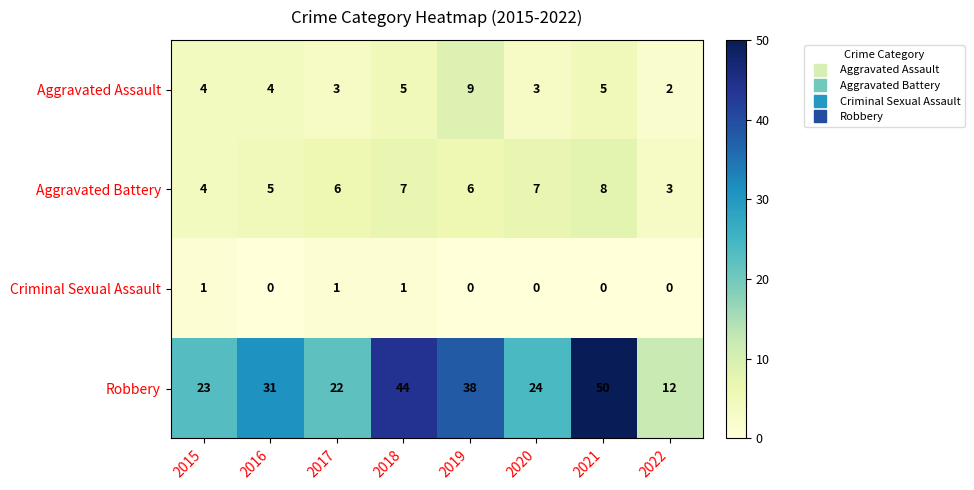

What is the sum of all Criminal Sexual Assault values?

3